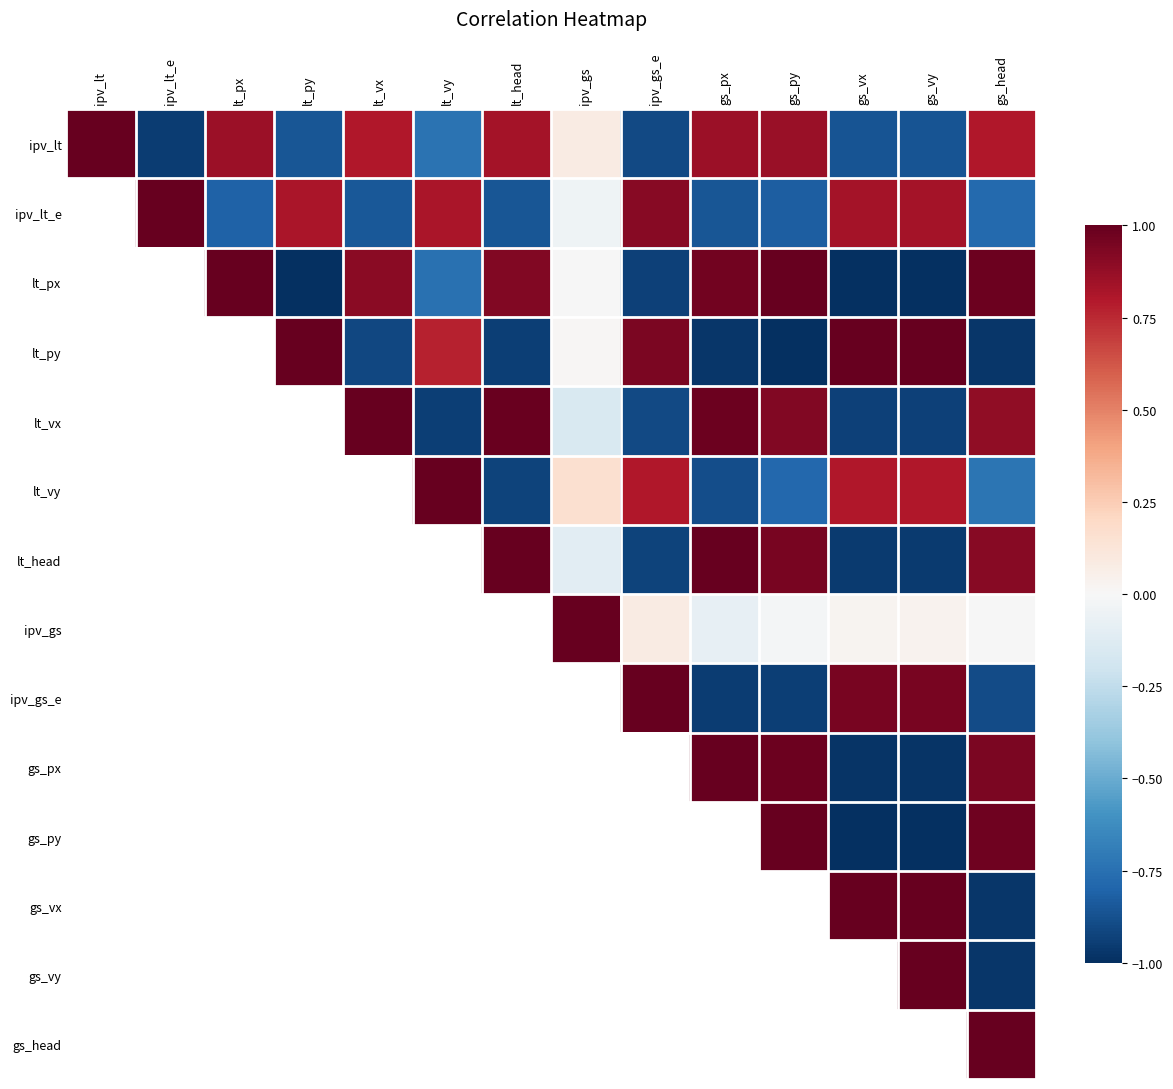

At how many categories does at least one series exceed 0?

14